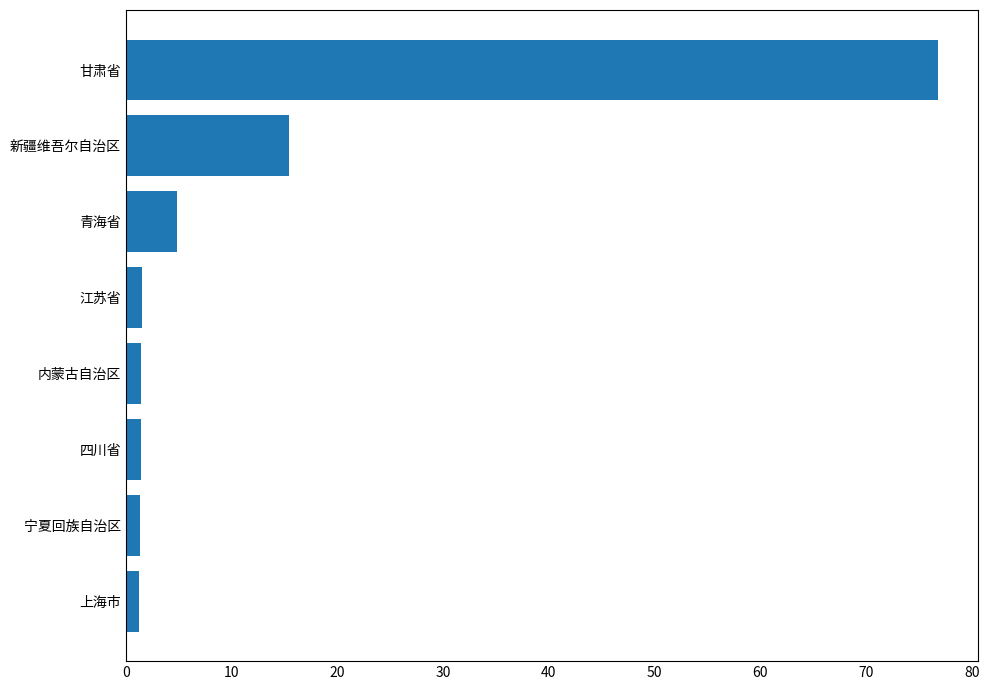

True or false: the data shows 4.8 at 青海省.

True